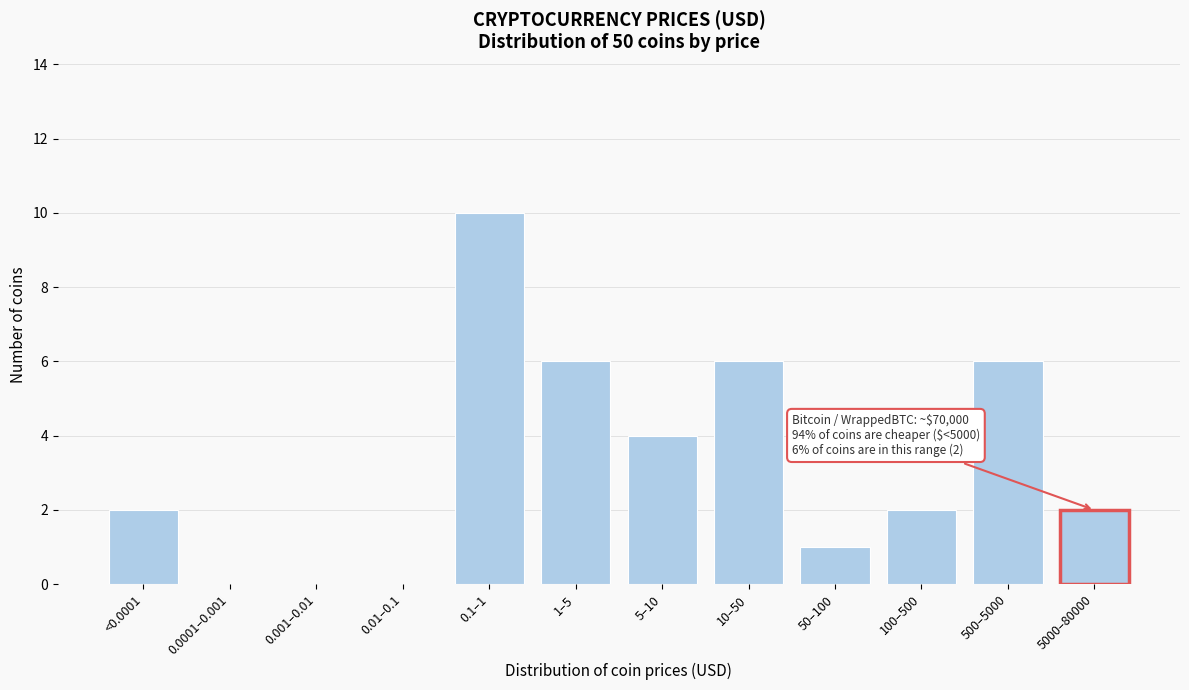

Reading left to right, list all the values displayed in this chart.

<0.0001=2	0.0001–0.001=0	0.001–0.01=0	0.01–0.1=0	0.1–1=10	1–5=6	5–10=4	10–50=6	50–100=1	100–500=2	500–5000=6	5000–80000=2